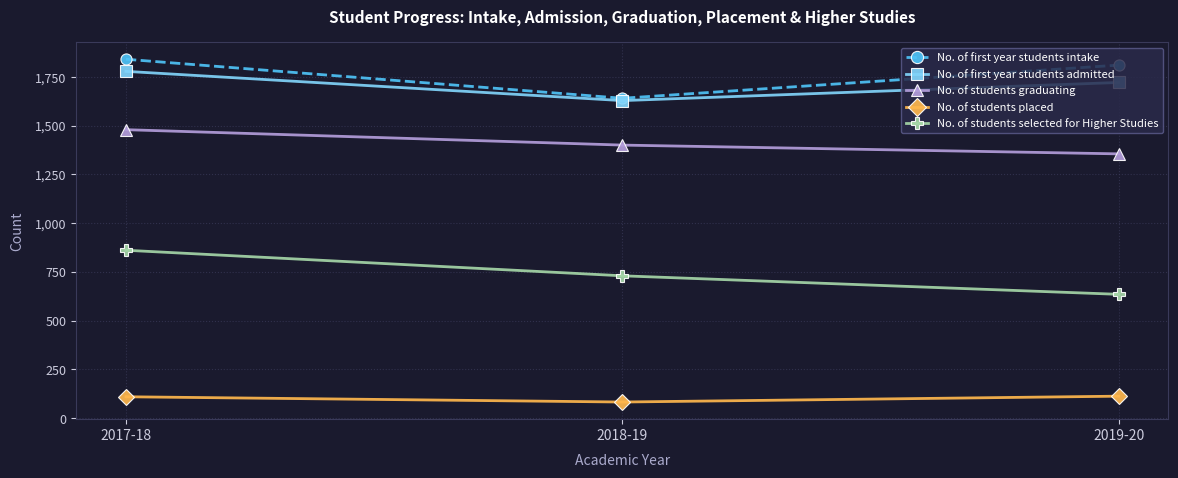

What is the sum of all No. of students placed values?

306